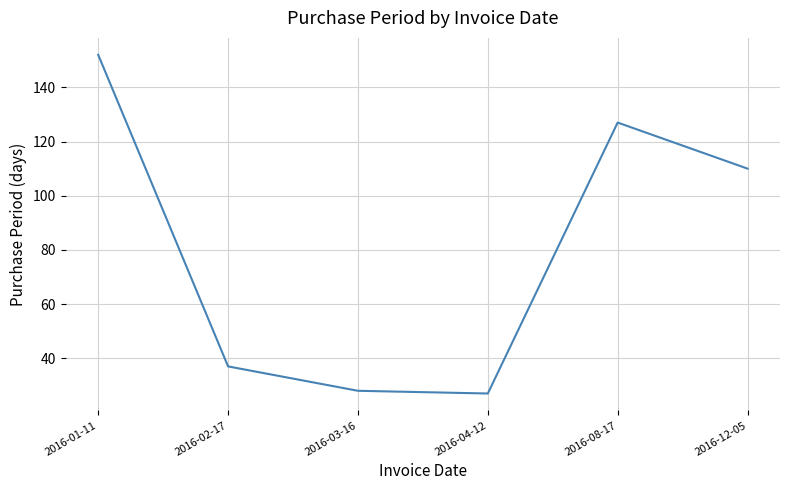

What position from the left is 2016-12-05?

6